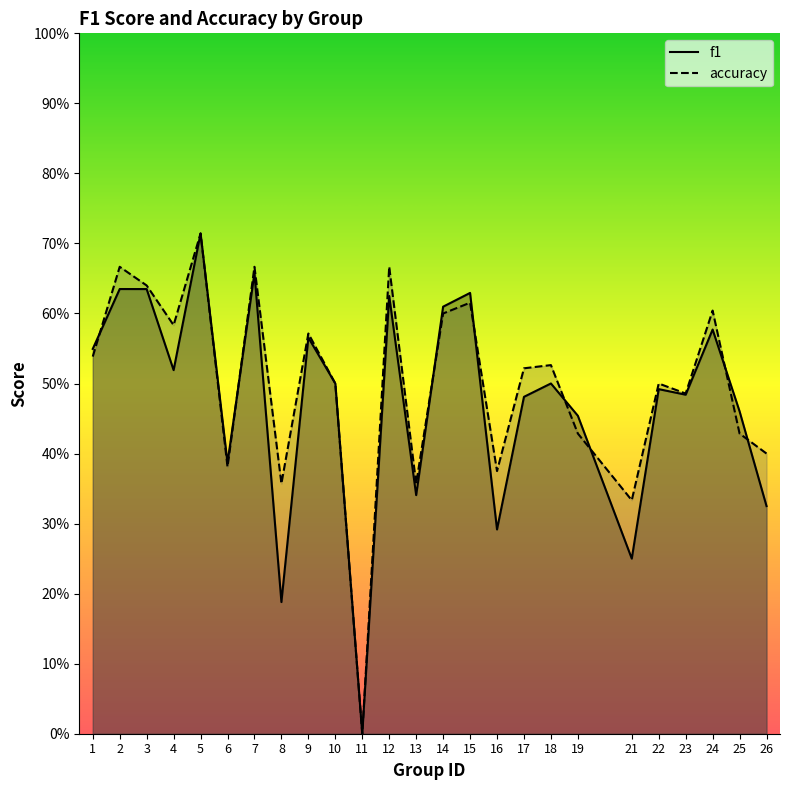

How many times do f1 and accuracy cross each other?

8